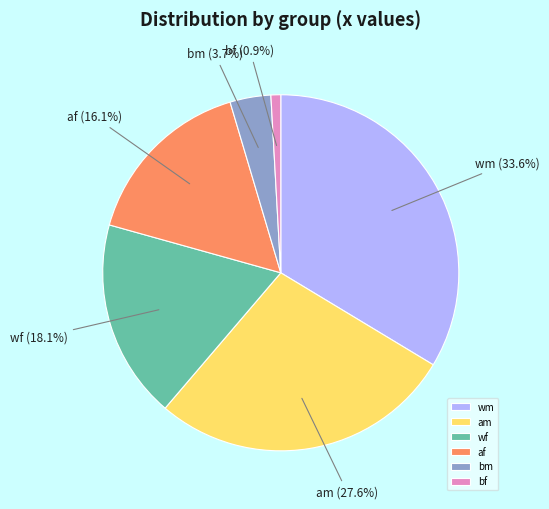

Rank the categories by value from highest to lowest.

wm, am, wf, af, bm, bf